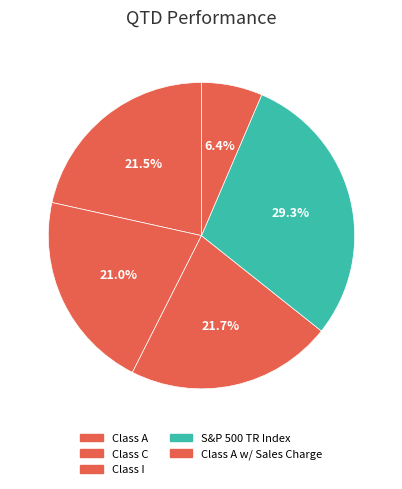

Count the number of slices in the pie.

5